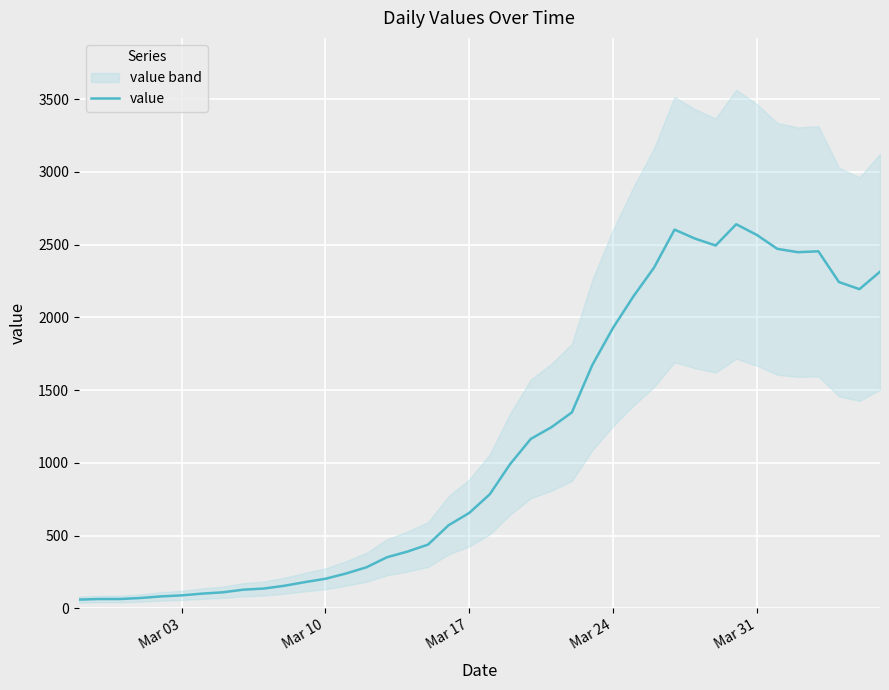

What is the highest value of the value series?

2640